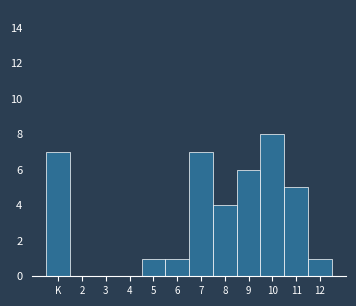

Reading left to right, what are all the values shown in this chart?

K=7	2=0	3=0	4=0	5=1	6=1	7=7	8=4	9=6	10=8	11=5	12=1